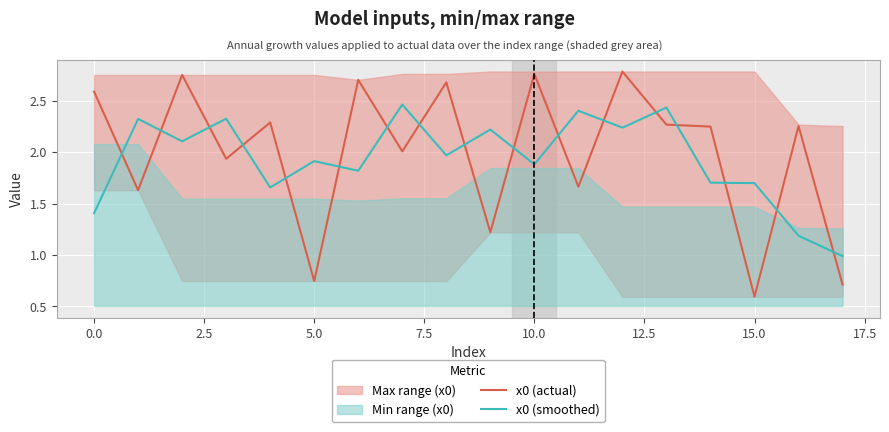

True or false: x0 (actual) has more than 1 interior local peaks.

True